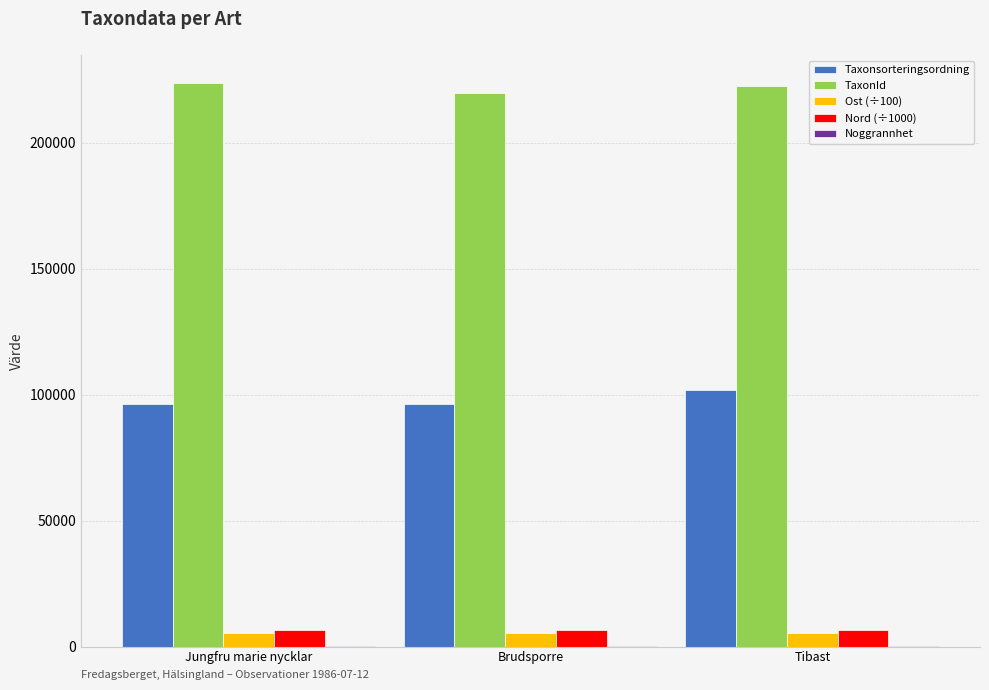

At which label is Taxonsorteringsordning closest to 98967?

Brudsporre